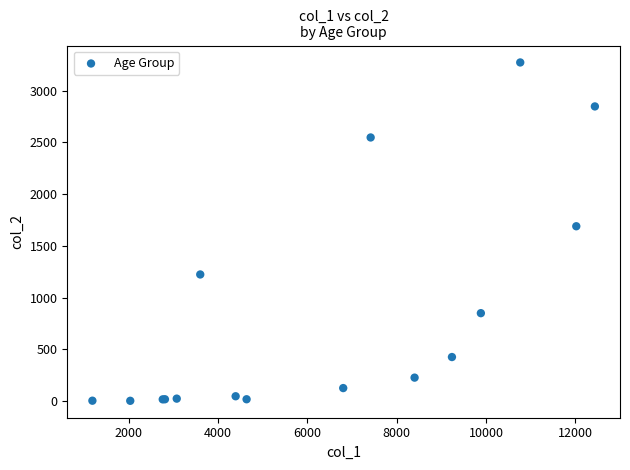

What Y value in the scatter plot is closest to 1638?

1690